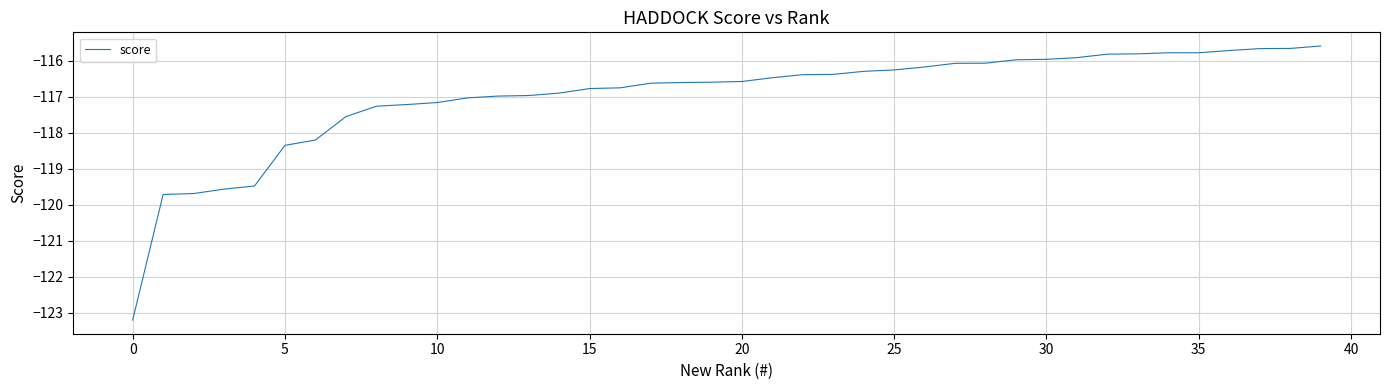

What is the minimum value shown in the chart?

-123.2